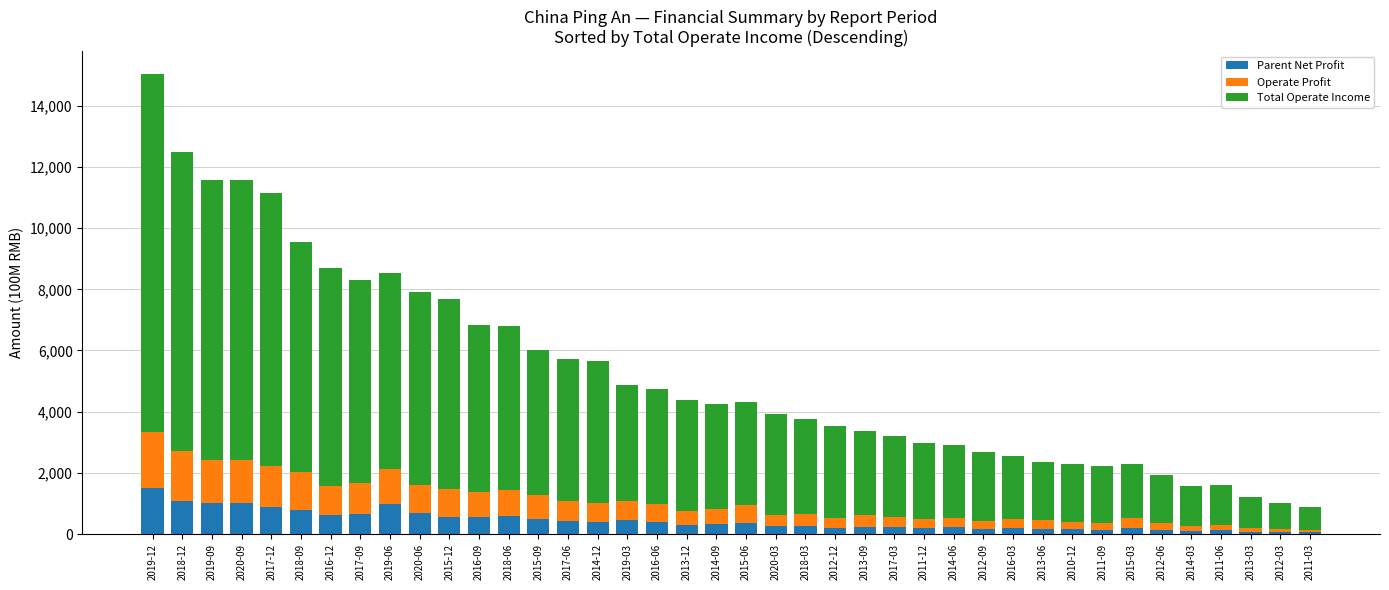

Which category has the highest value in the Parent Net Profit series?

2019-12